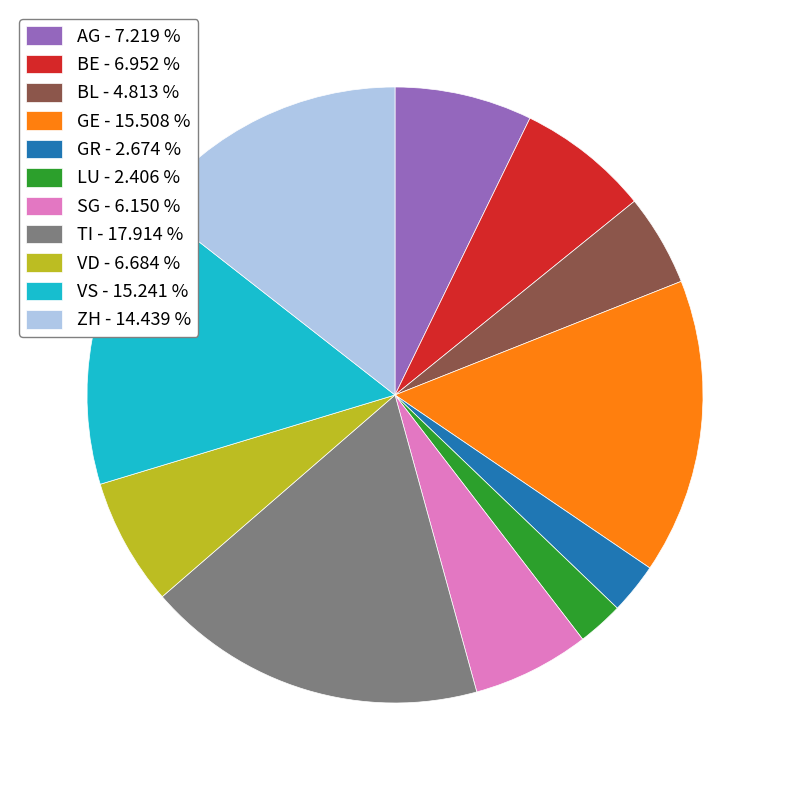

Is it true that VD is 20% of the pie?

False